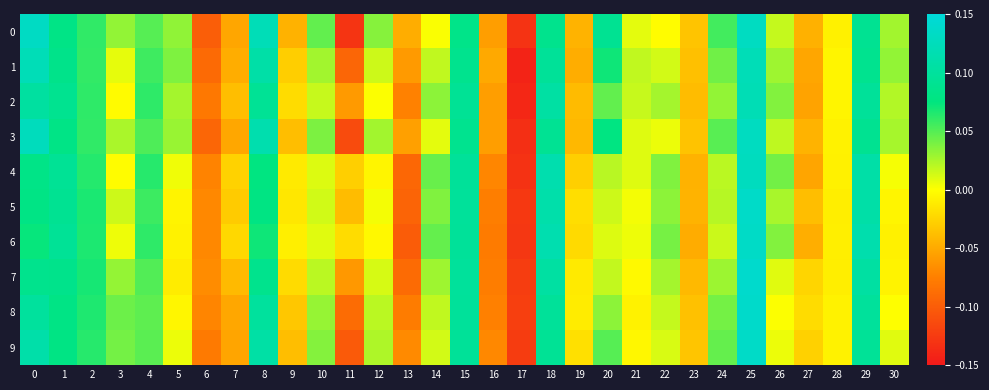

How many distinct data groups are displayed?

10